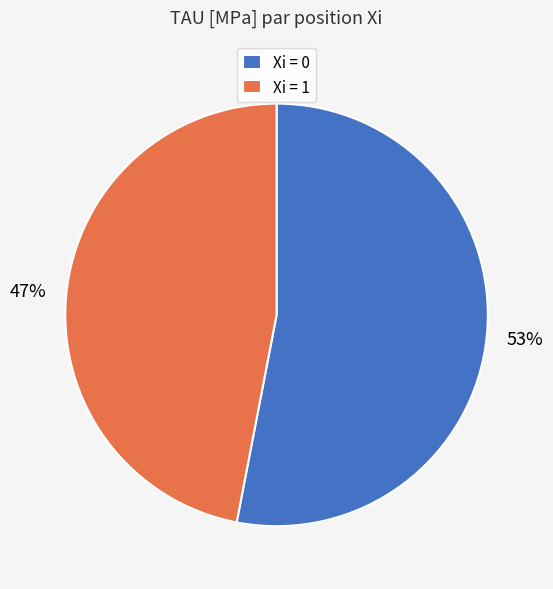

What is the smallest slice in the pie chart?

Xi = 1